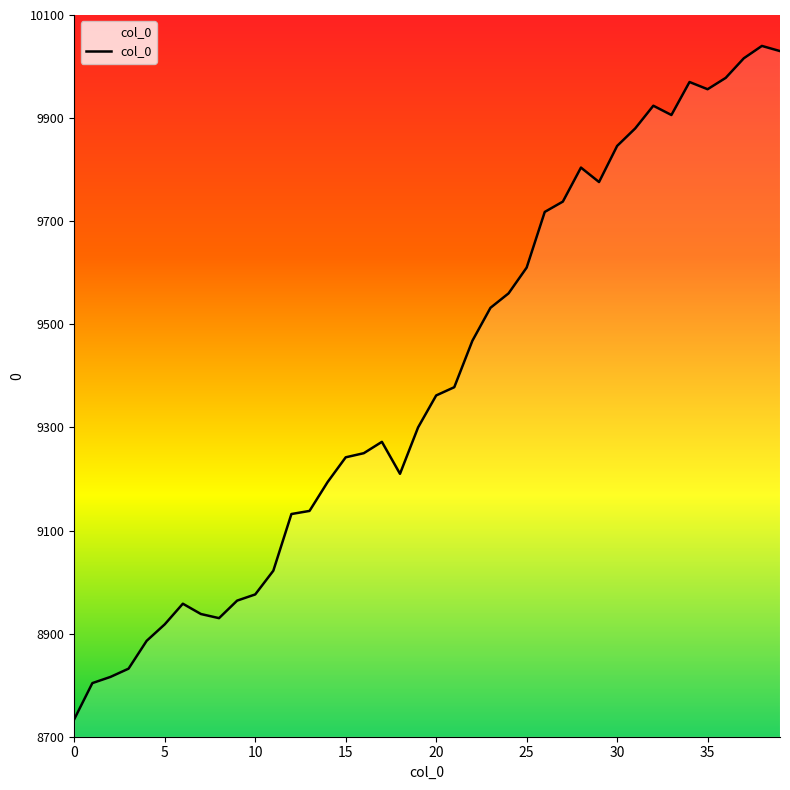

What is the maximum value shown in the chart?

10040